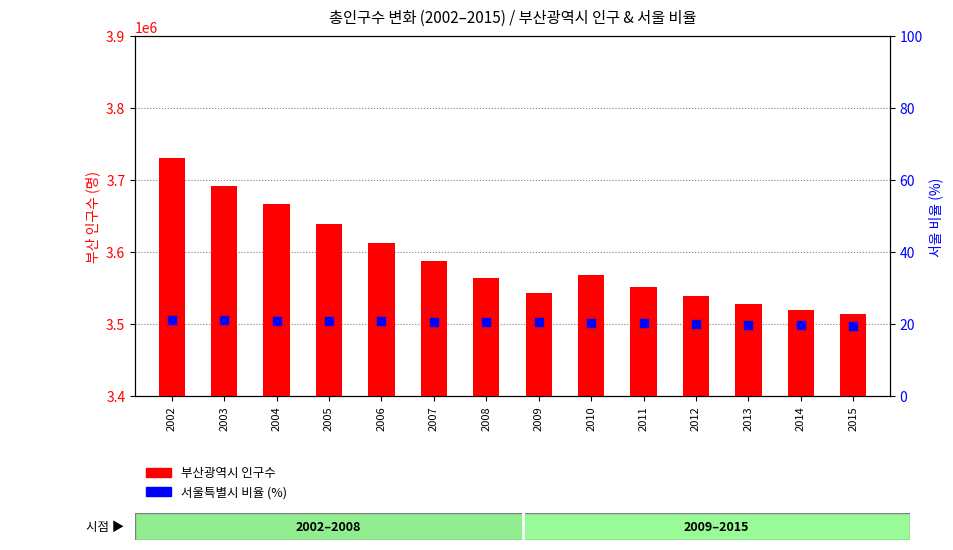

What is the total value across all series at 2006?

3612012.8